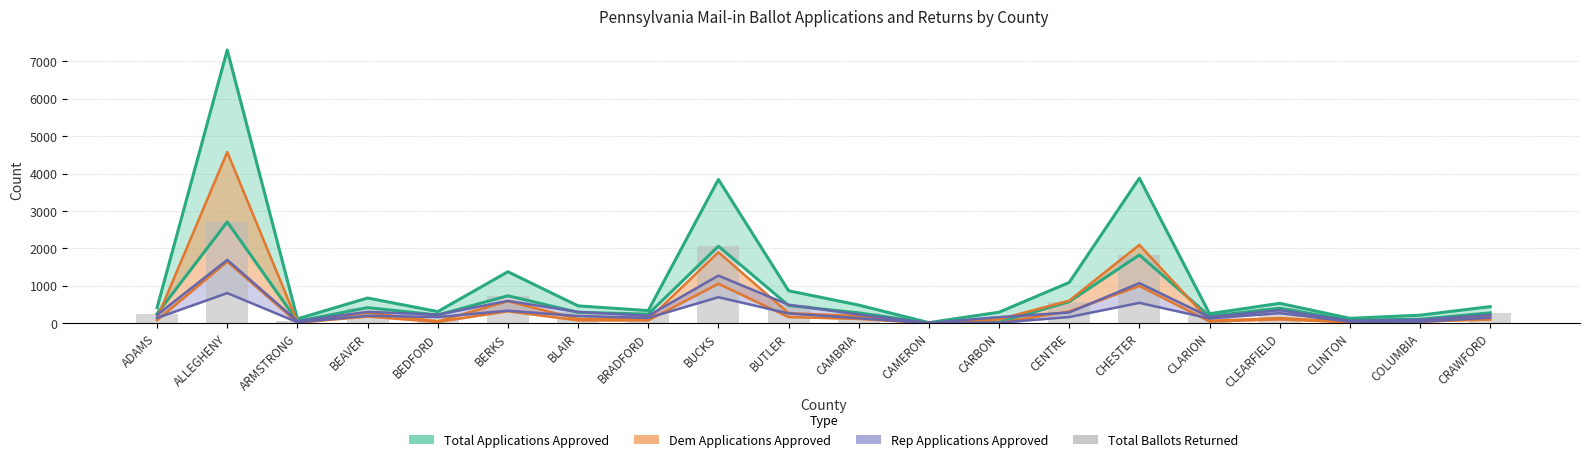

At which label is the value closest to 1358?

CHESTER